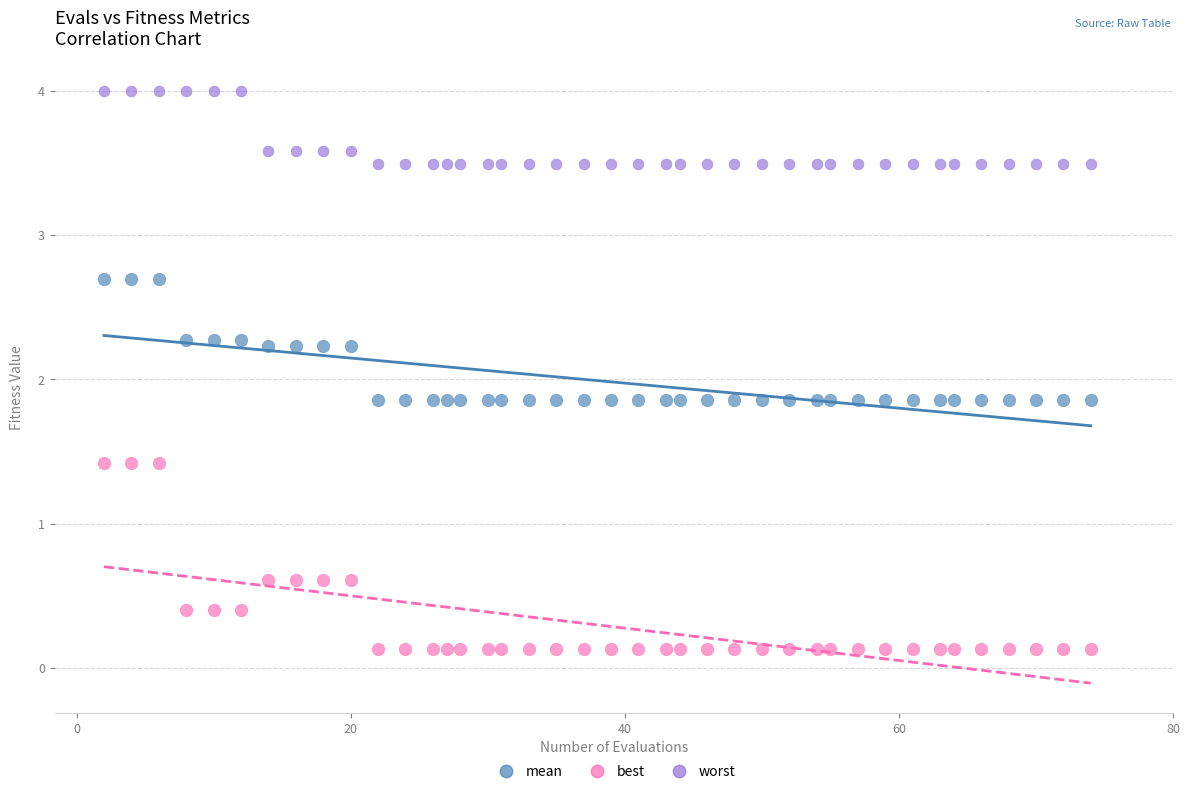

Which series contains the lowest Y value?

best